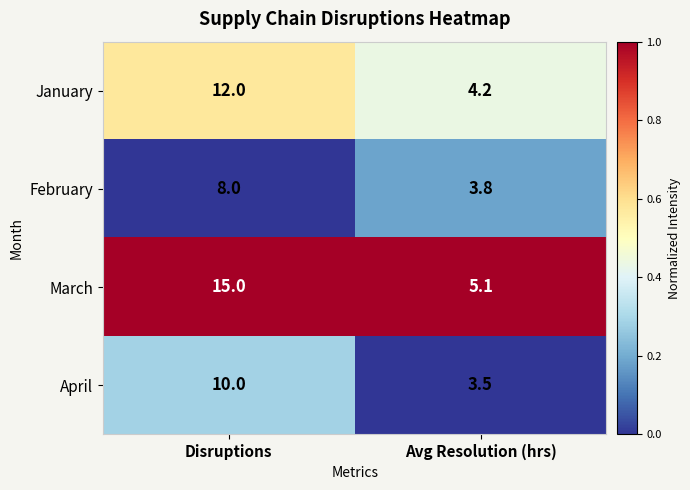

The February series shows 8.0 at Disruptions. True or false?

True